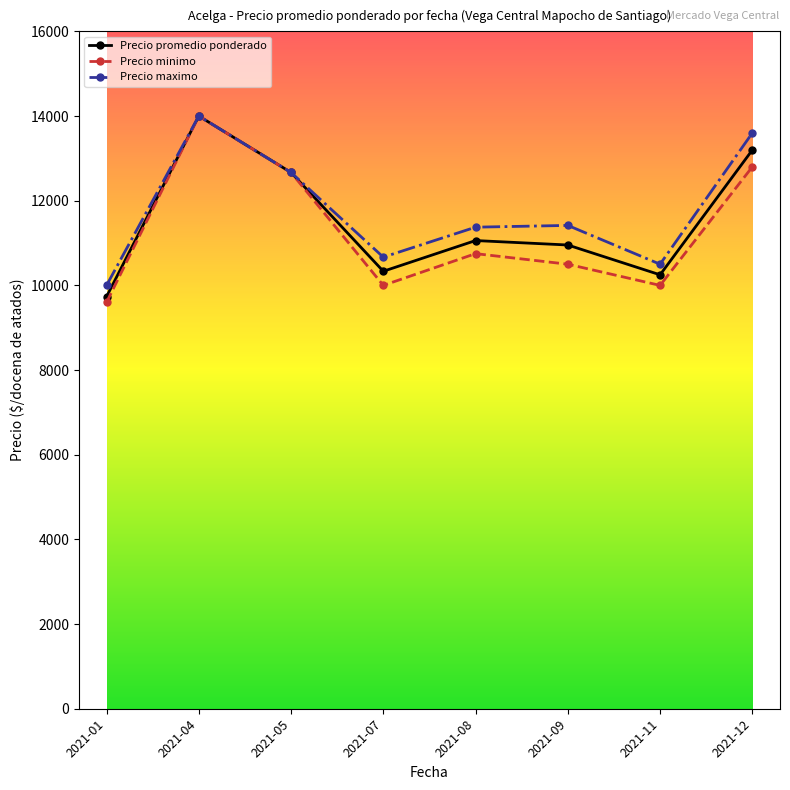

At which label is Precio minimo closest to 11800?

2021-05